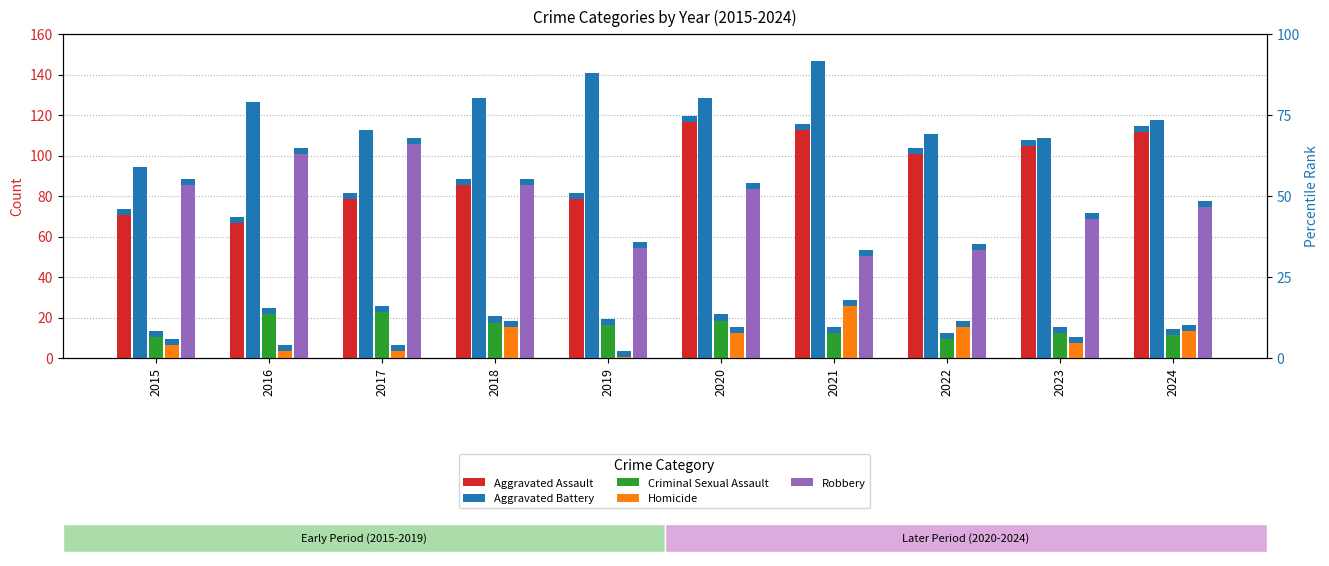

What are all the series names shown in the legend?

Aggravated Assault, Aggravated Battery, Criminal Sexual Assault, Homicide, Robbery